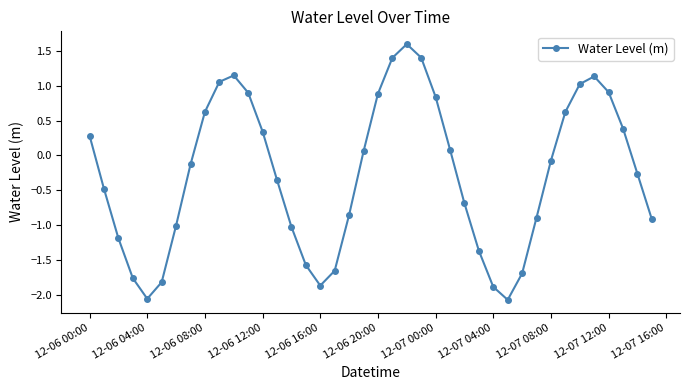

How many data points does each series have?

40